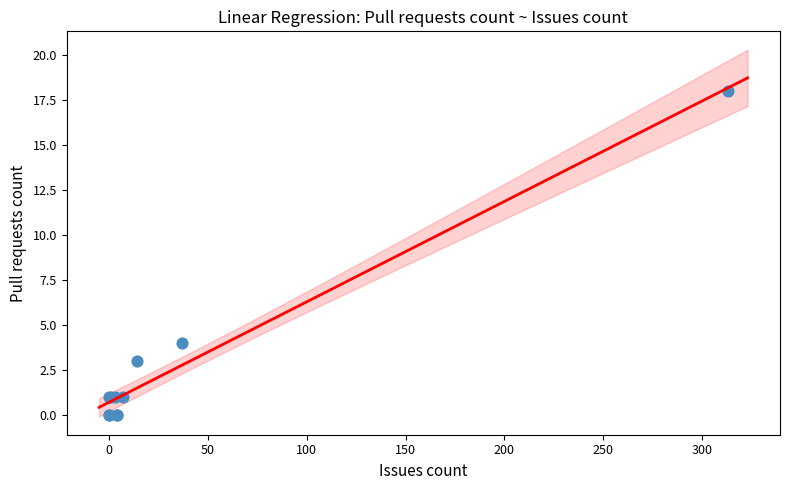

What Y value in the scatter plot is closest to 9?

4